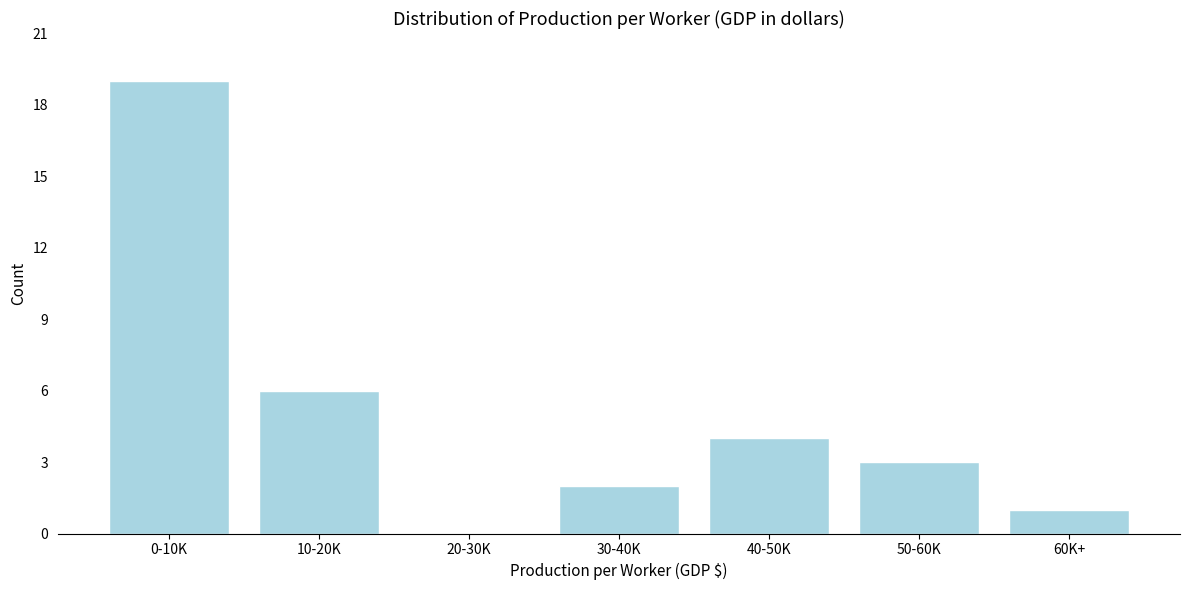

Reading left to right, extract all data points from this chart.

0-10K=19	10-20K=6	20-30K=0	30-40K=2	40-50K=4	50-60K=3	60K+=1